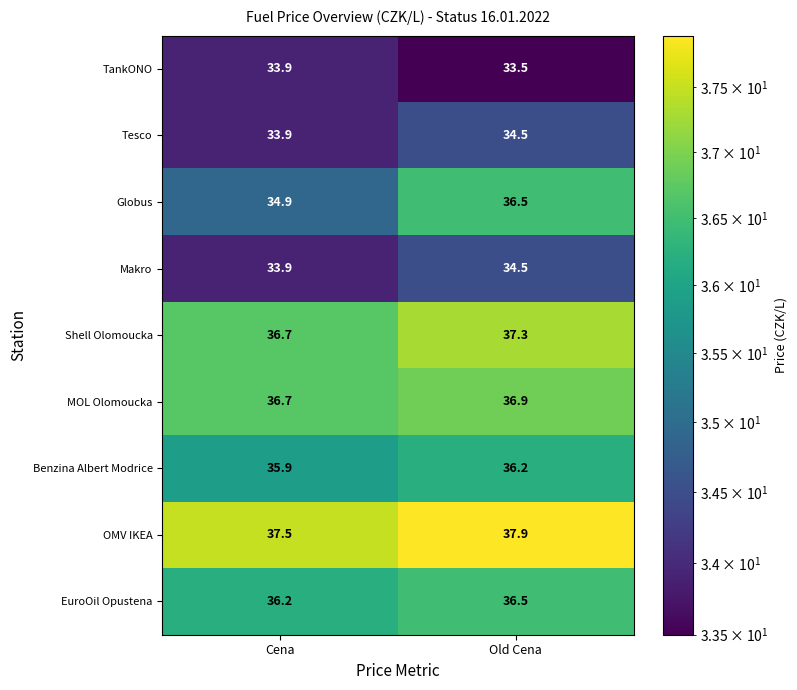

At how many categories does at least one series exceed 35?

2